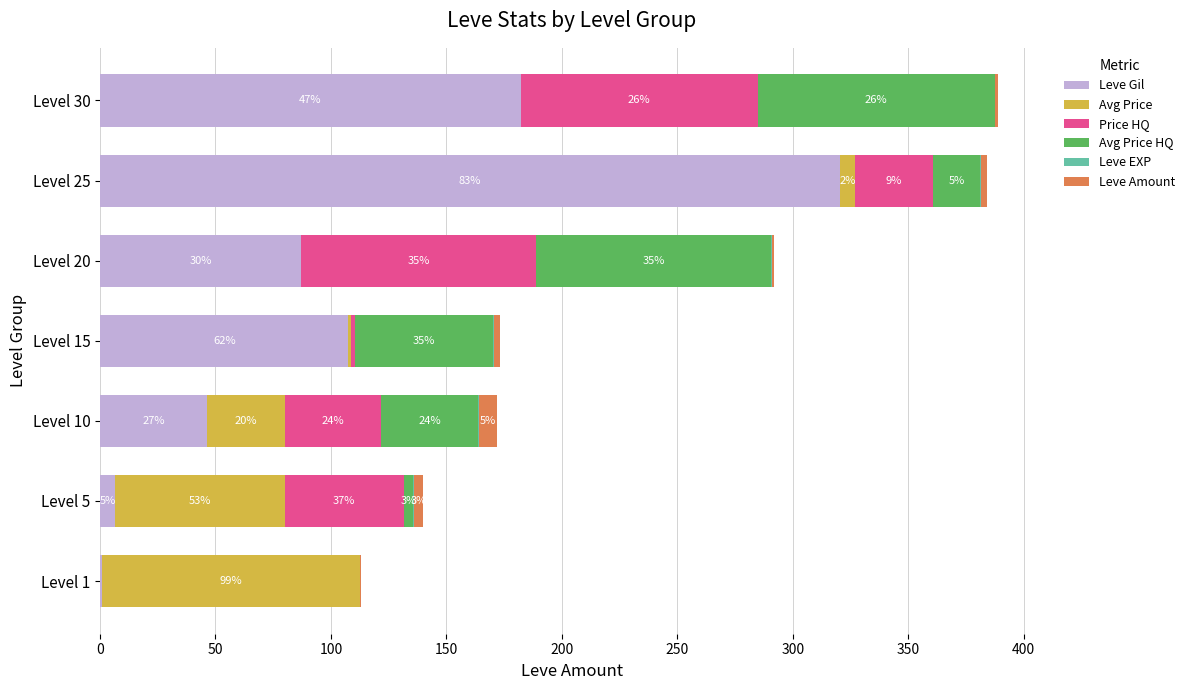

At how many categories does at least one series exceed 191?

1